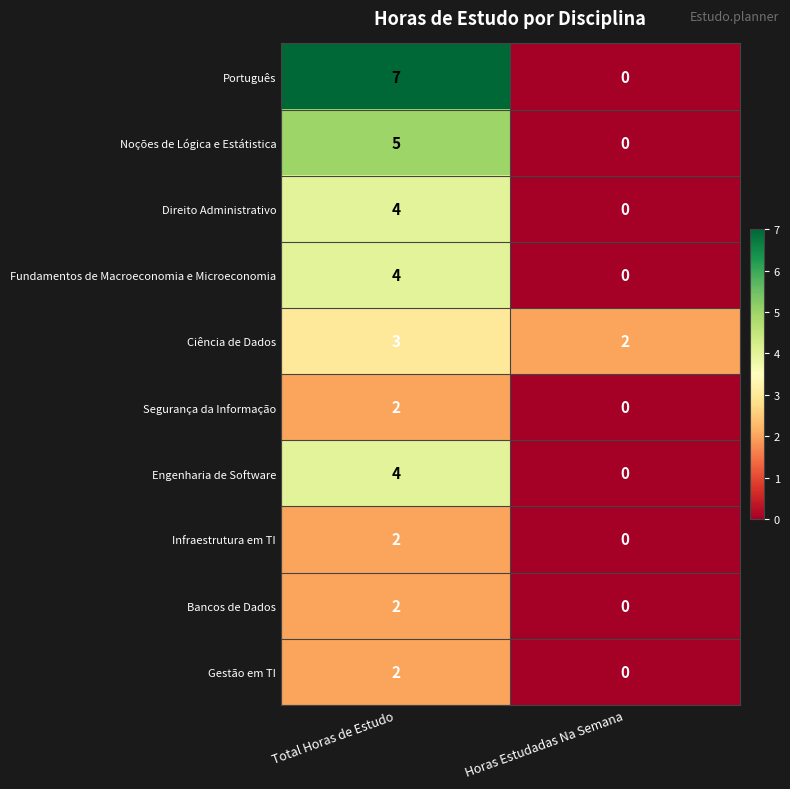

What is the total value across all series at Horas Estudadas Na Semana?

2